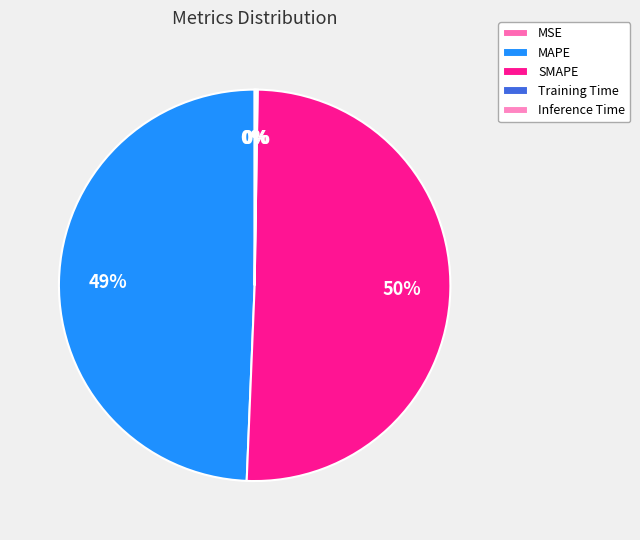

Rank the categories by value from lowest to highest.

MSE, Training Time, Inference Time, MAPE, SMAPE